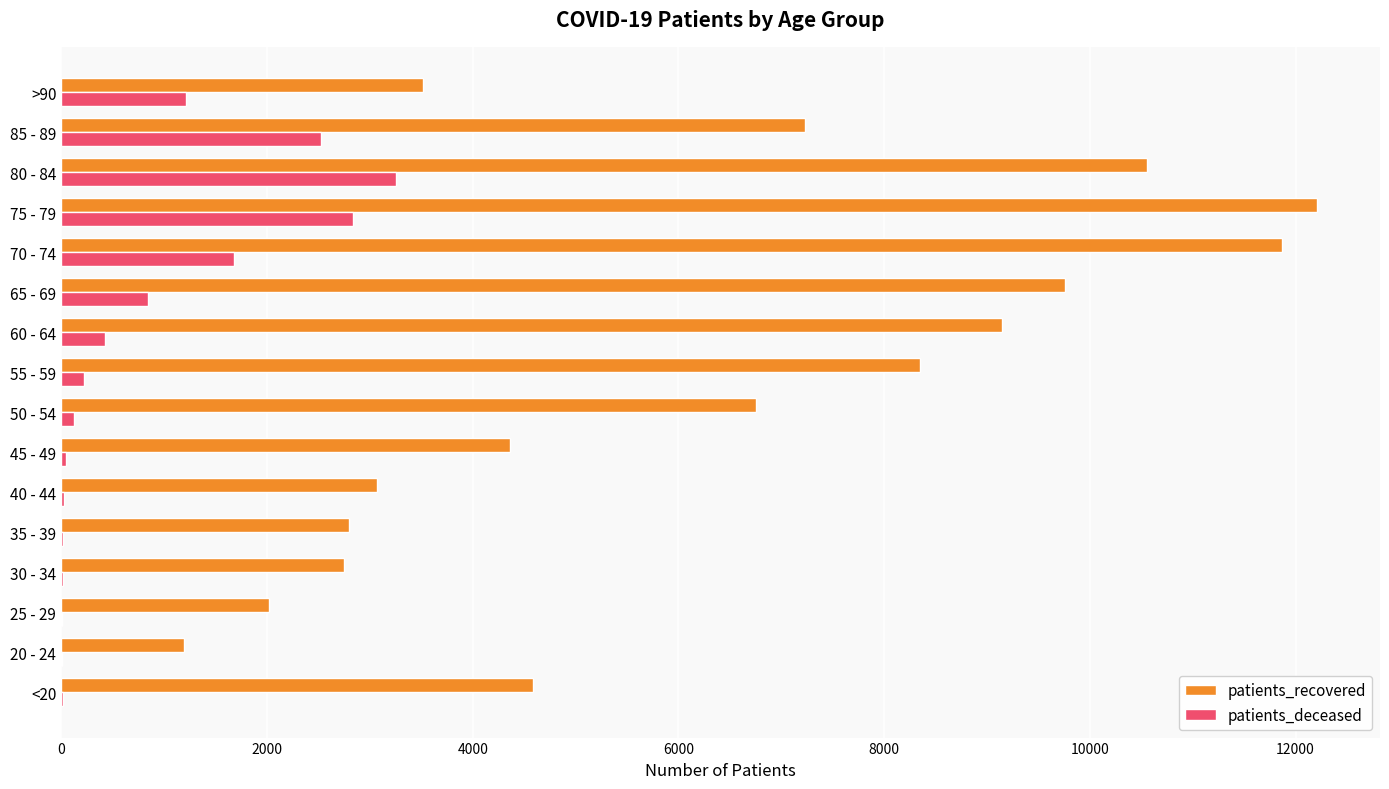

At which category is the sum across all series the highest?

75 - 79